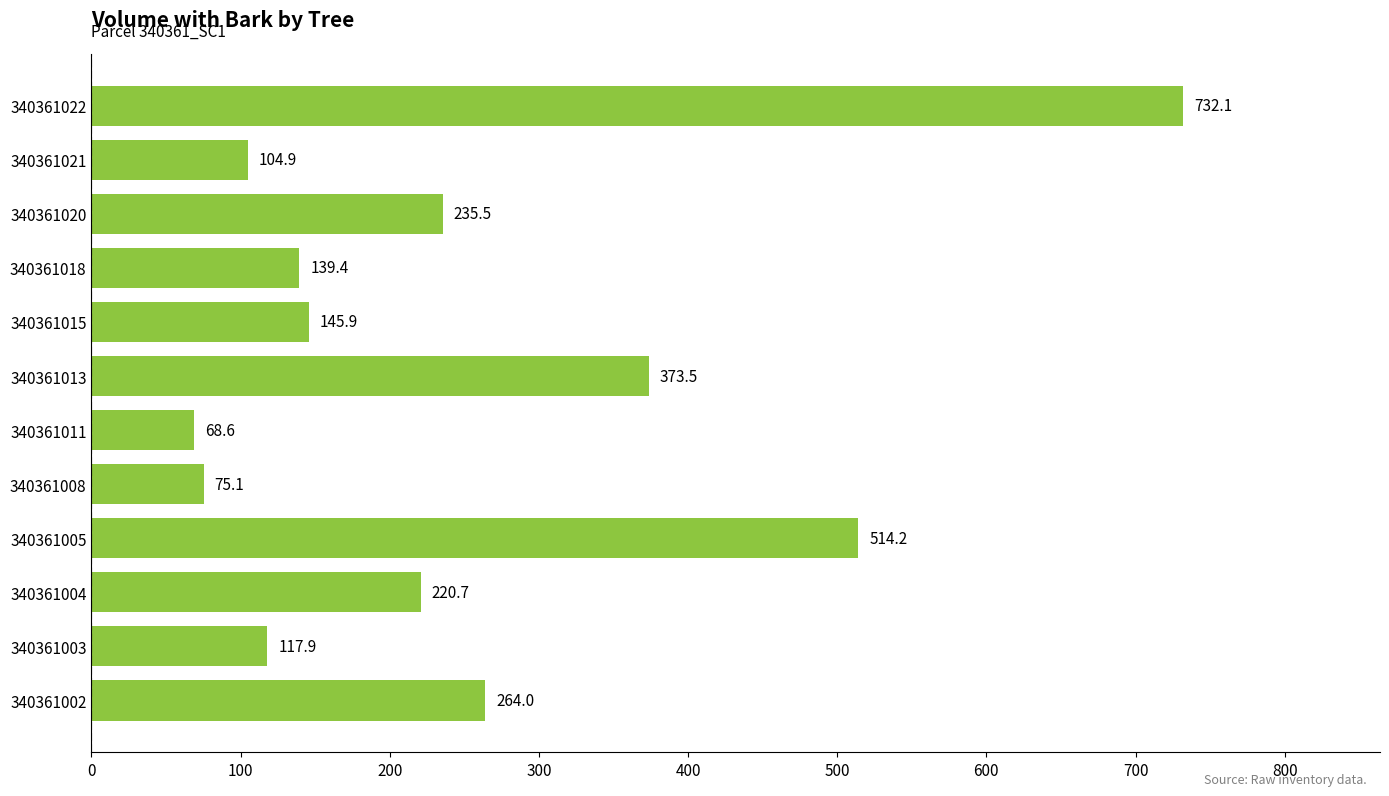

How many distinct data groups are displayed?

1